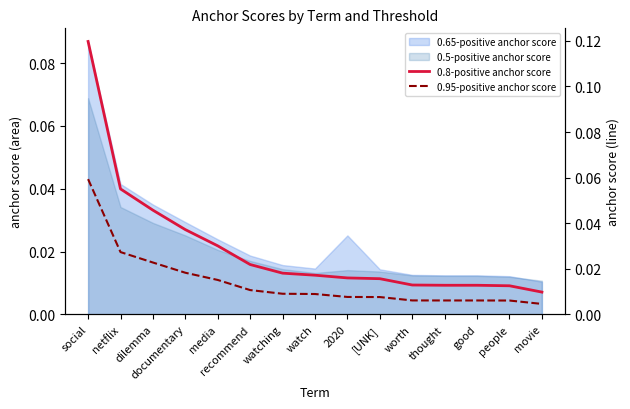

Which category has the highest value across all series?

social